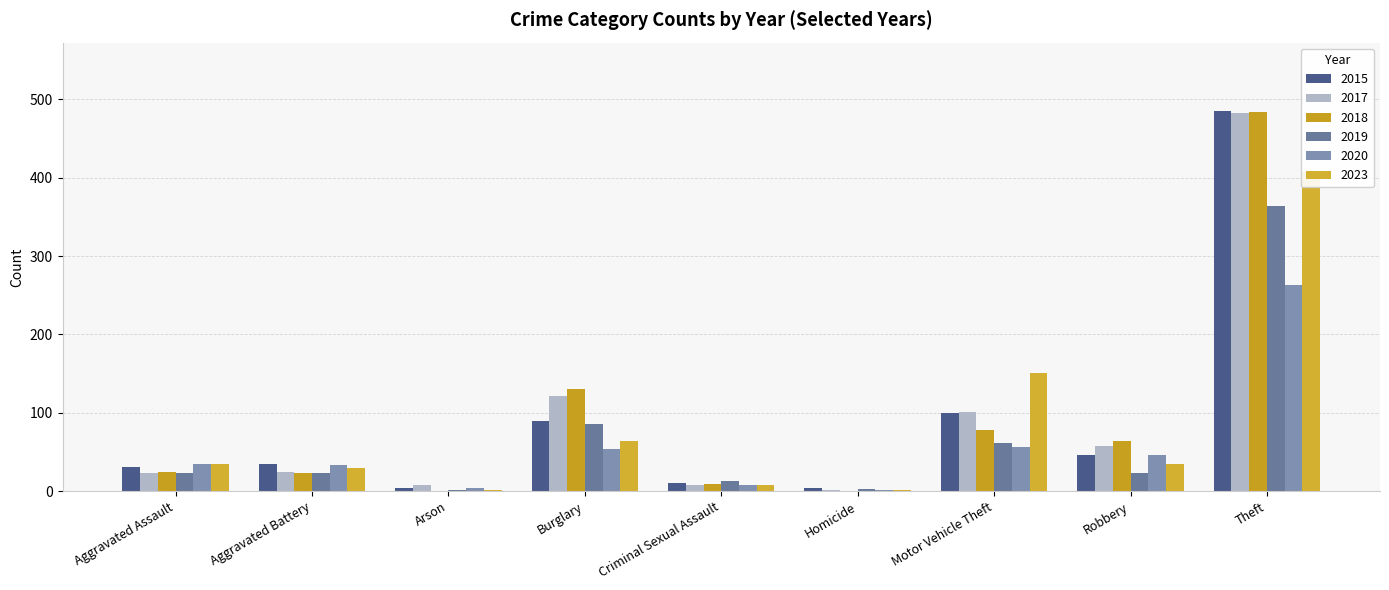

How many data points in 2015 are above 35?

4